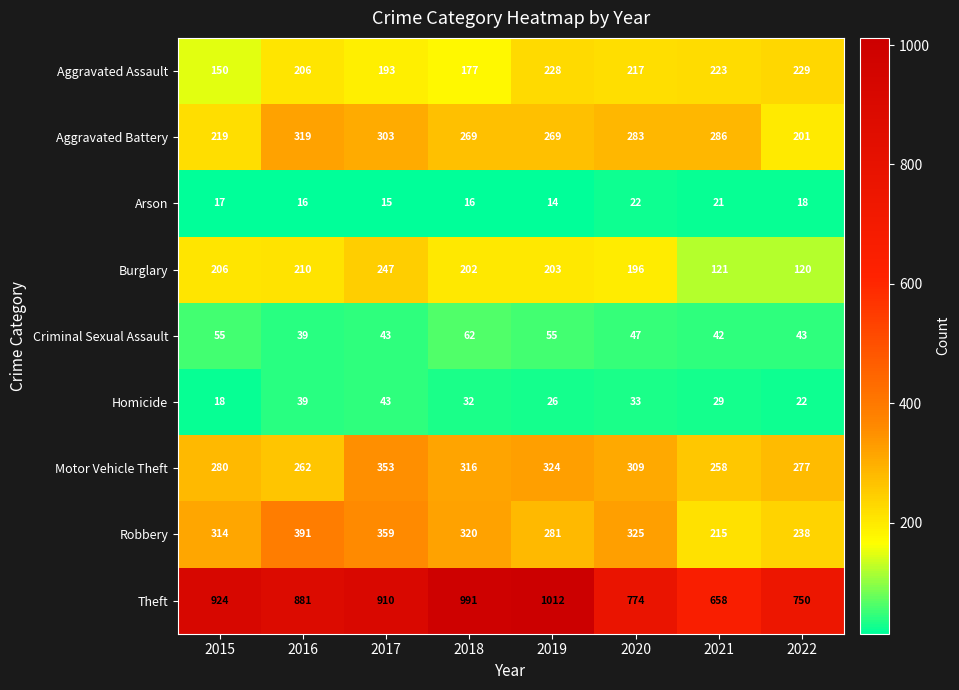

What is the sum of all Motor Vehicle Theft values?

2379